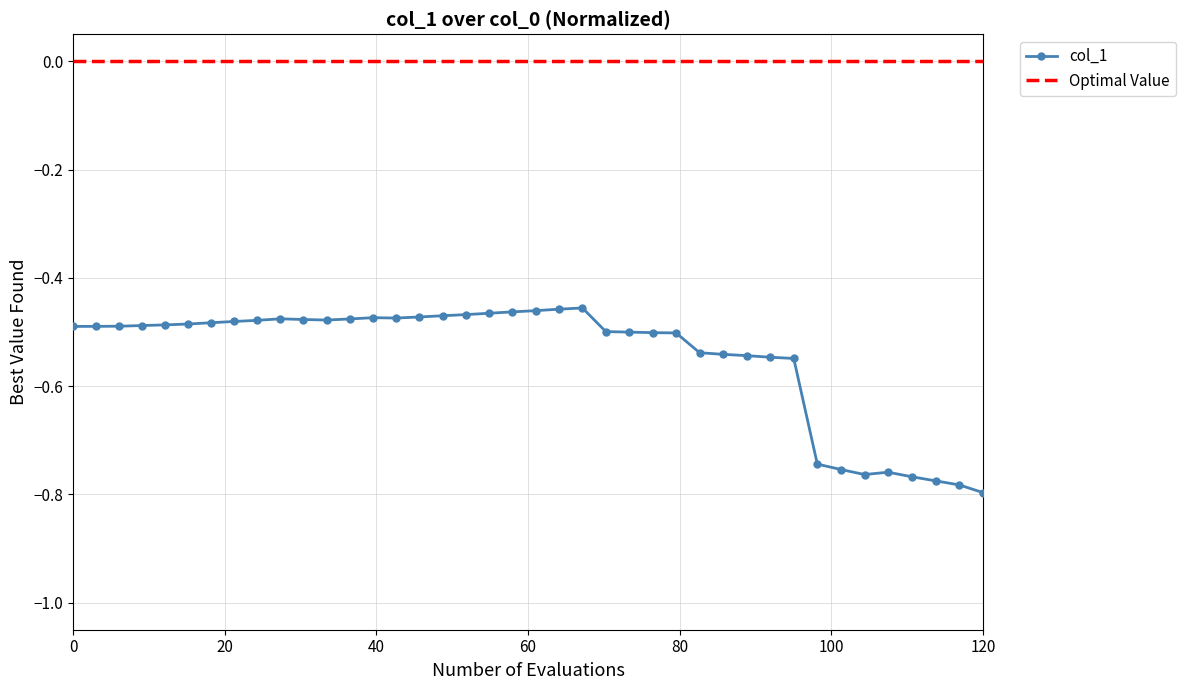

What is the value of the 22nd point from the left?

-0.5